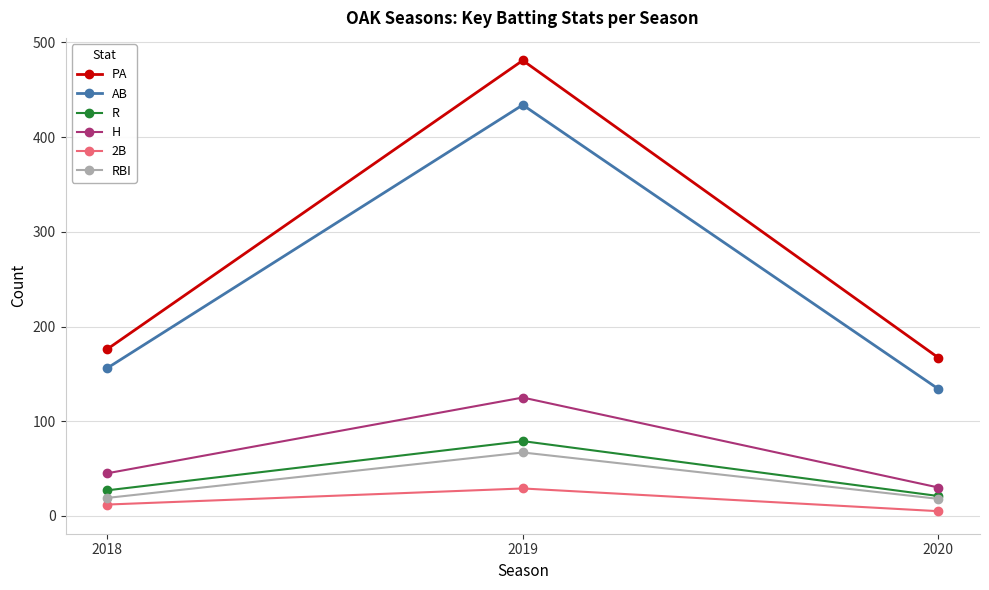

What is the greatest value displayed?

481